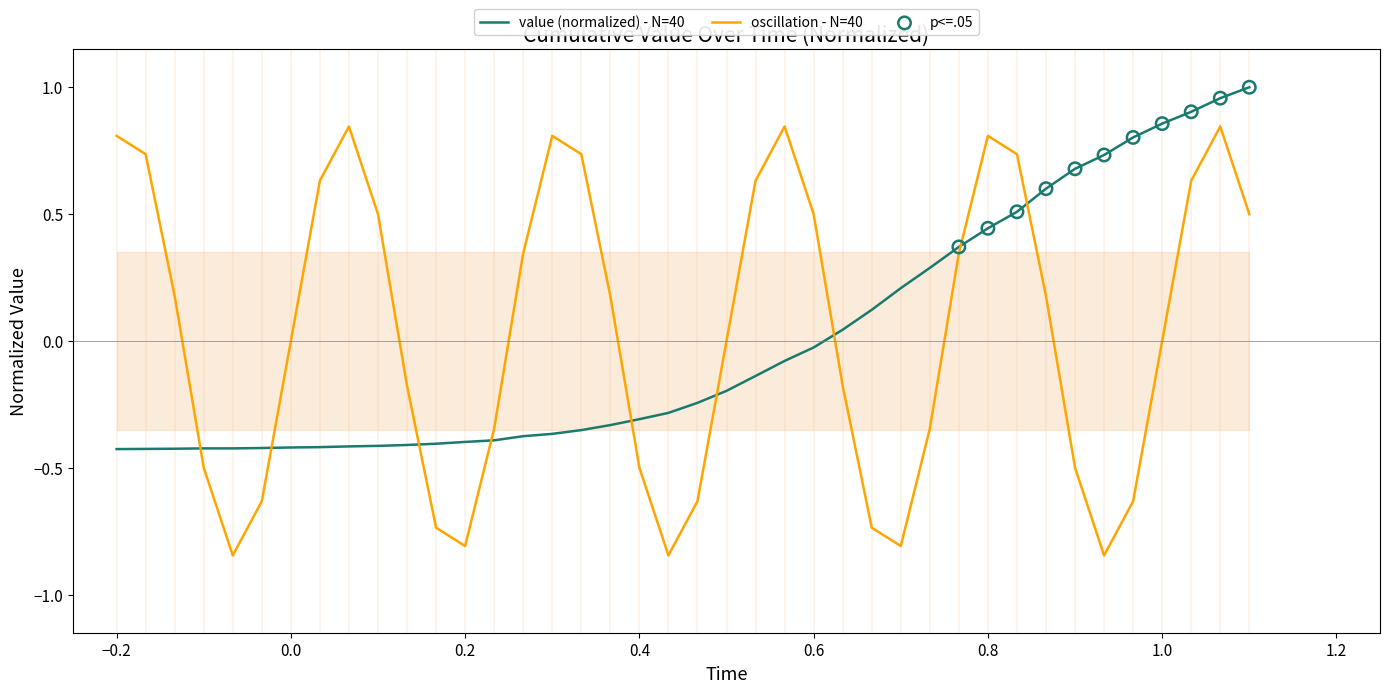

True or false: value (normalized) - N=40 has a value of -0.5 at 0.4.

False